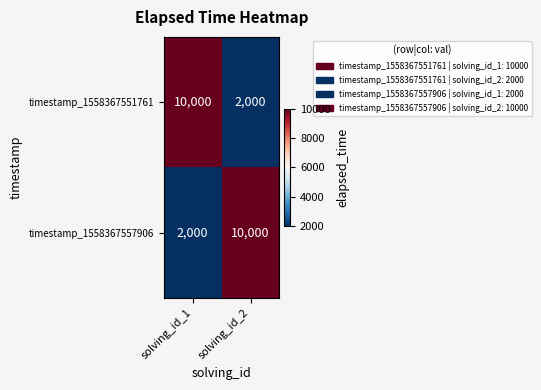

What is the total value across all series at solving_id_1?

12000